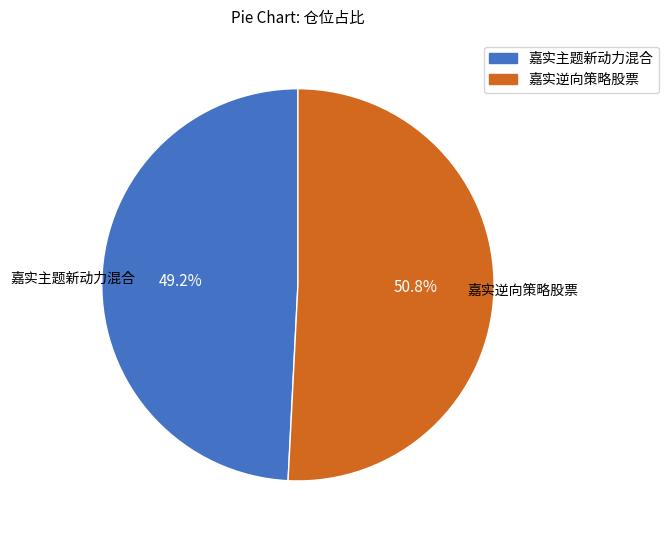

What percentage is the 嘉实逆向策略股票 slice, to the nearest percent?

51%